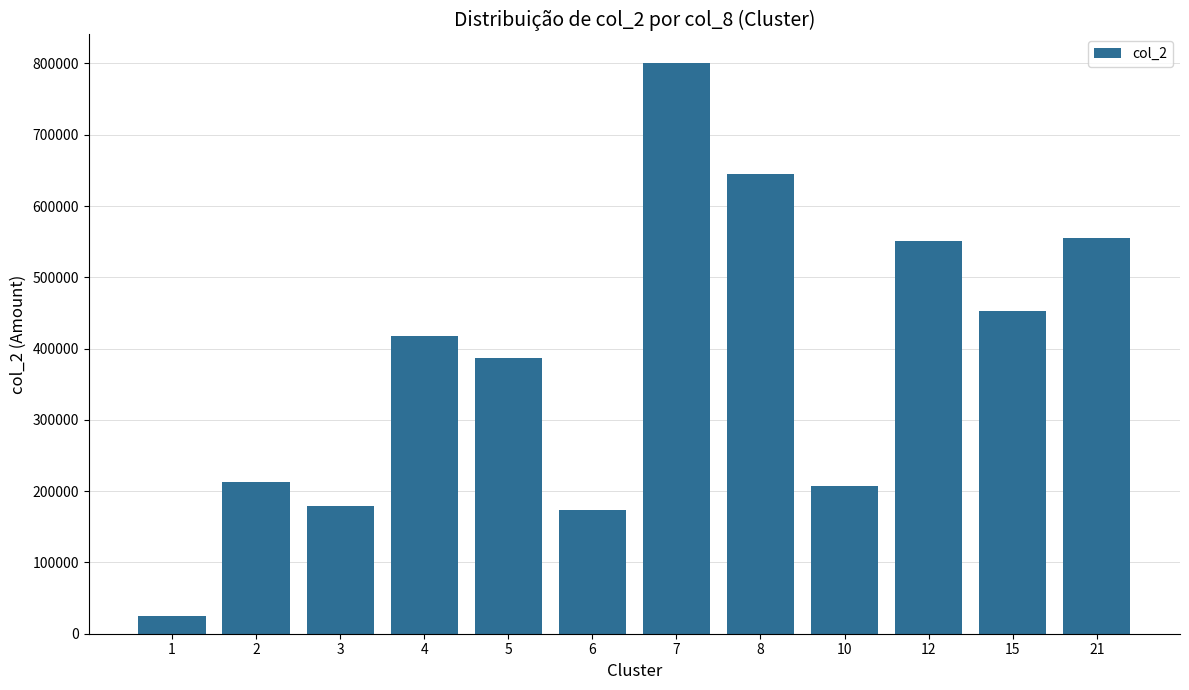

The value at 7 is 800650. True or false?

True